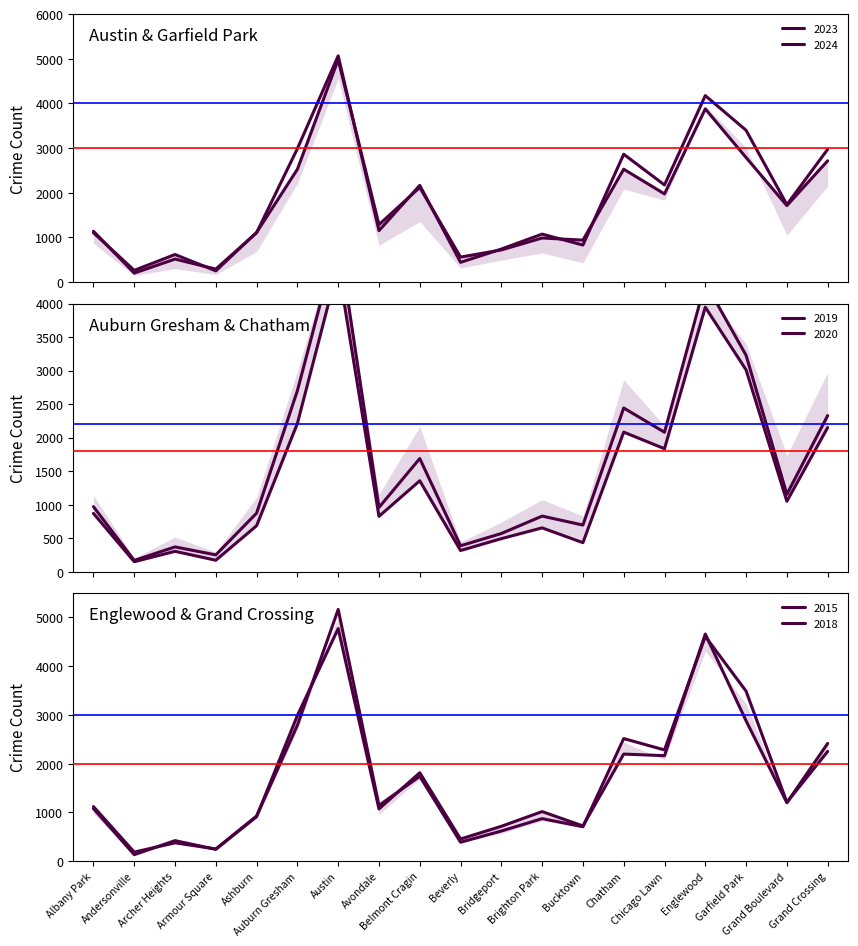

What is the highest value of the 2020 series?

4556